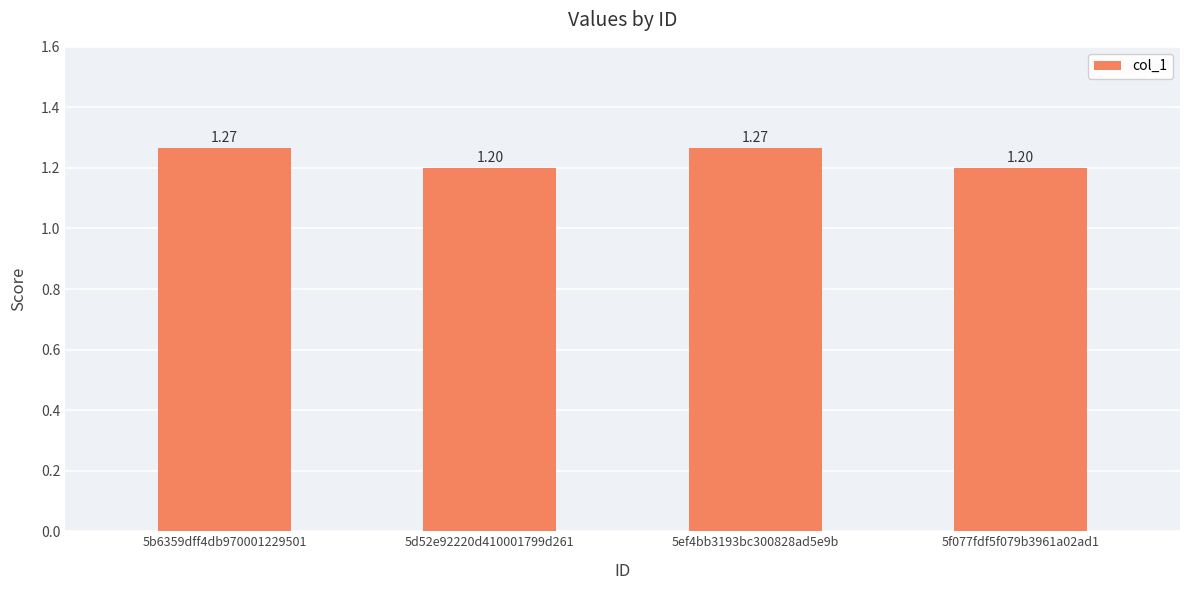

What is the average value?

1.2